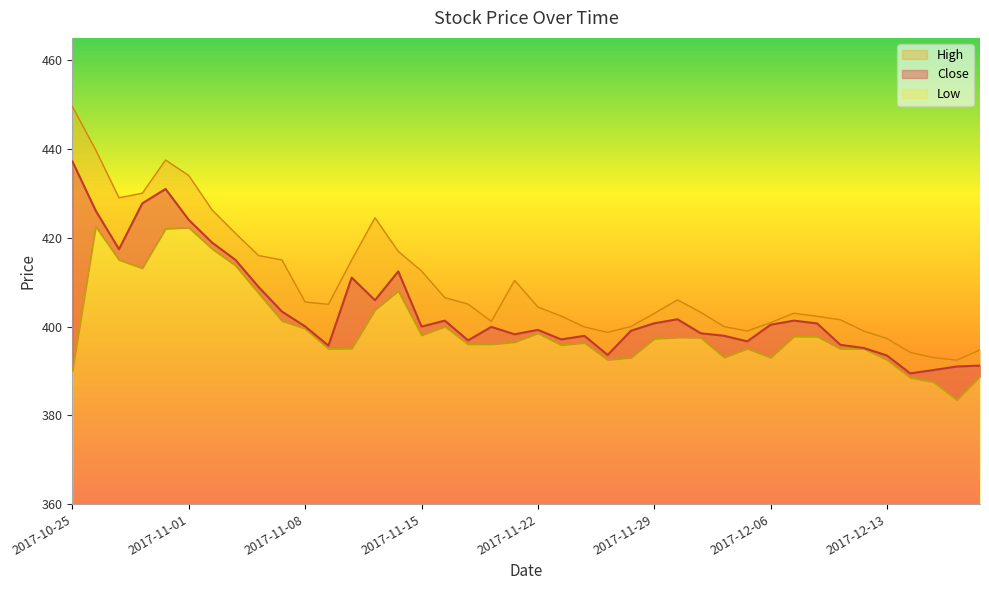

What is the sum of all Close values?

16162.1